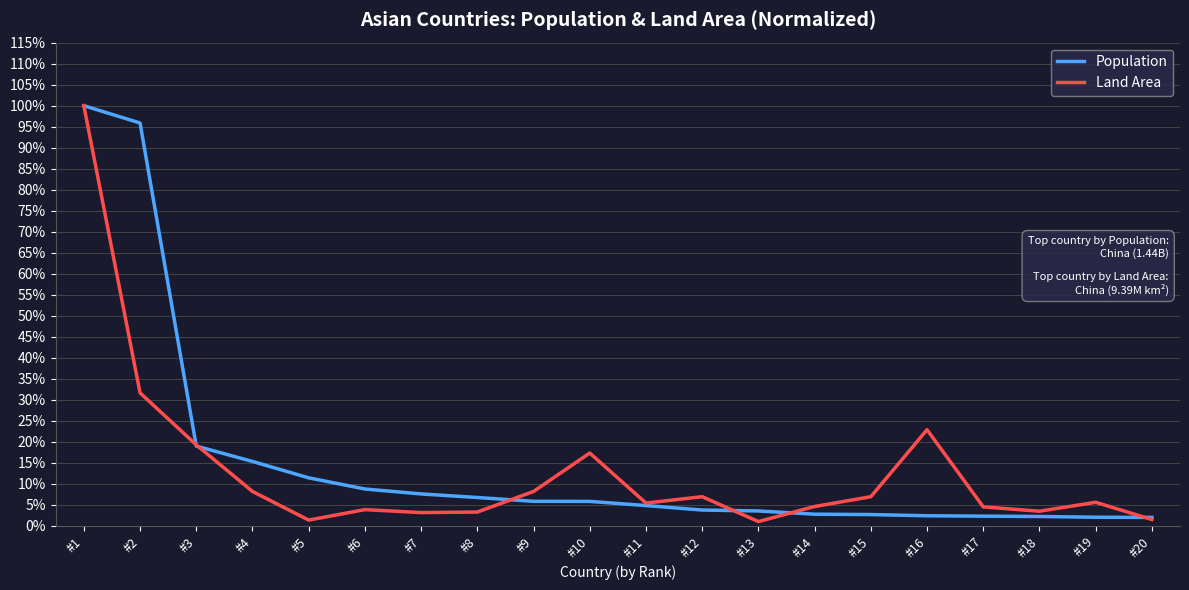

Rank the series at #1 from highest to lowest value.

Population, Land Area